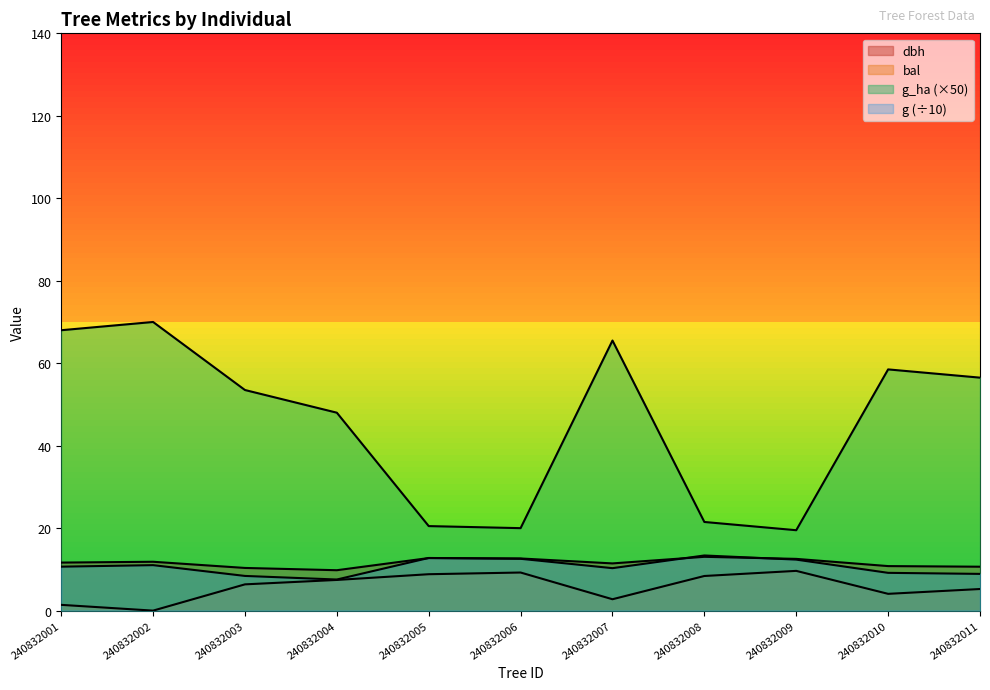

Which category has the highest value in the bal series?

240832009